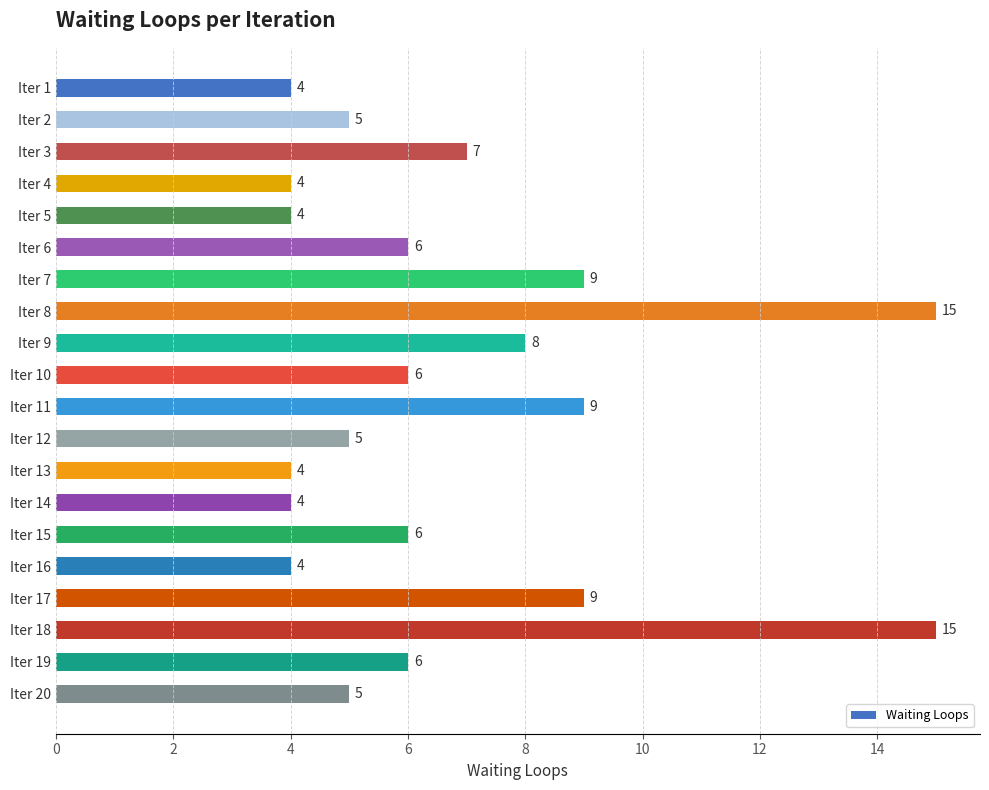

Approximately how many times larger is the value at Iter 20 compared to Iter 6?

0.8